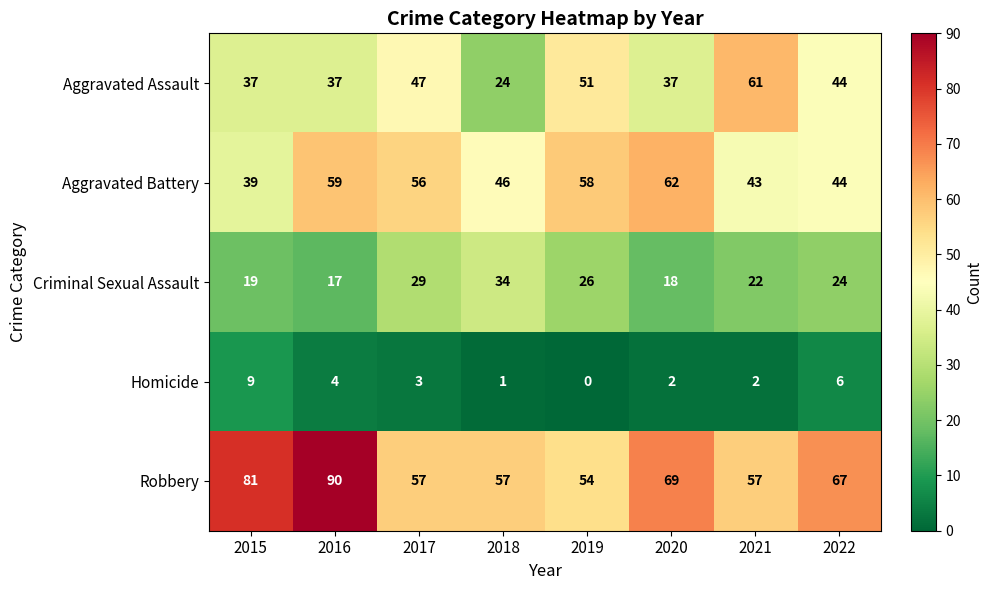

The value of Aggravated Assault at 2022 is 69. True or false?

False